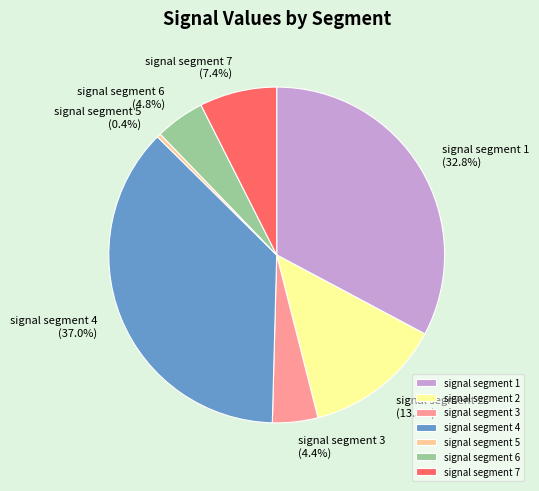

Does signal segment 6 represent more than half of the total?

No